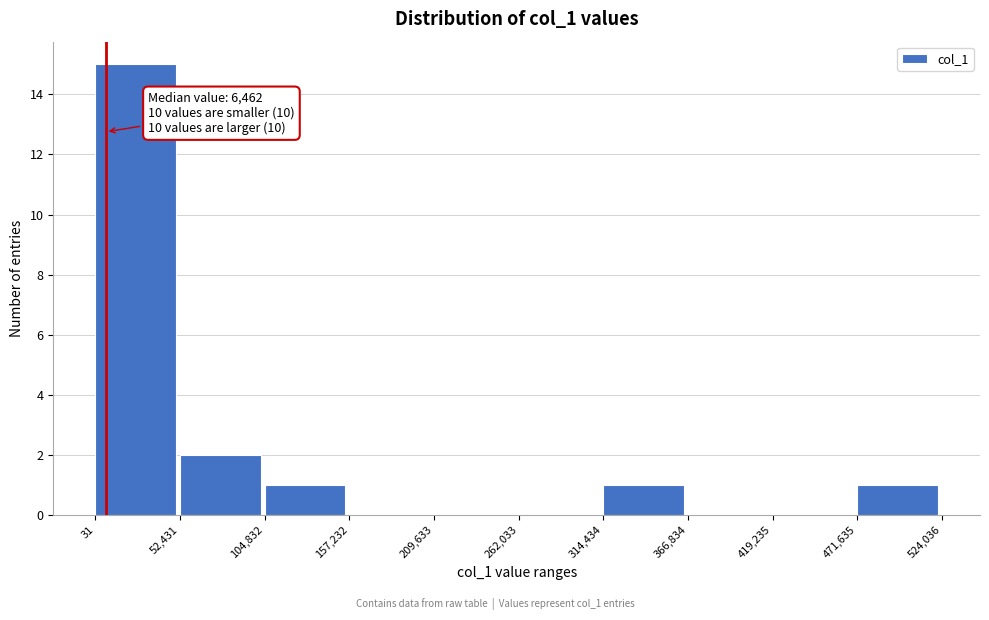

Over which range of the x-axis is the bar tallest?

31 to 52,431